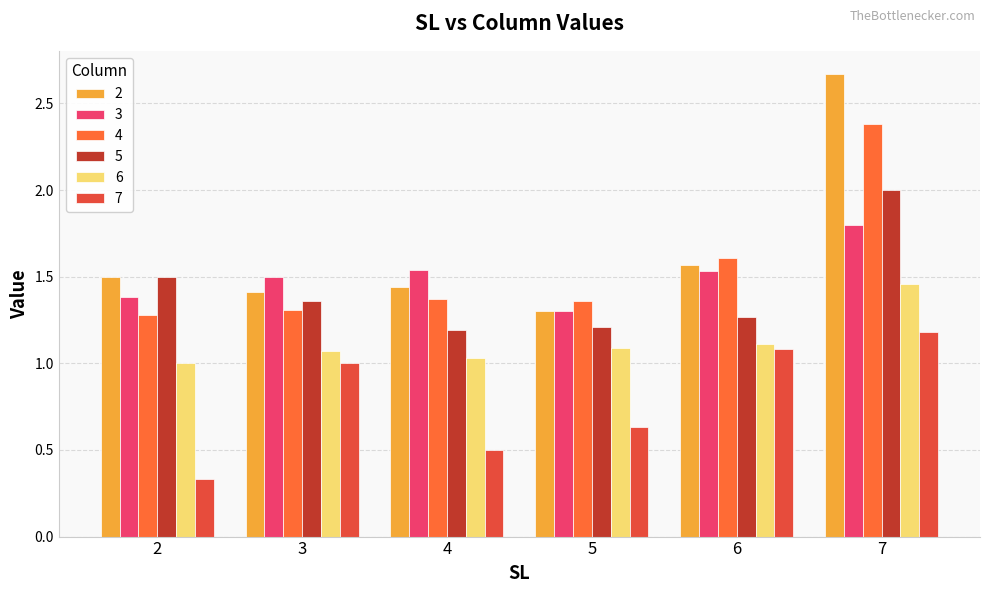

Rank the series by their maximum value, from lowest to highest.

7, 6, 3, 5, 4, 2